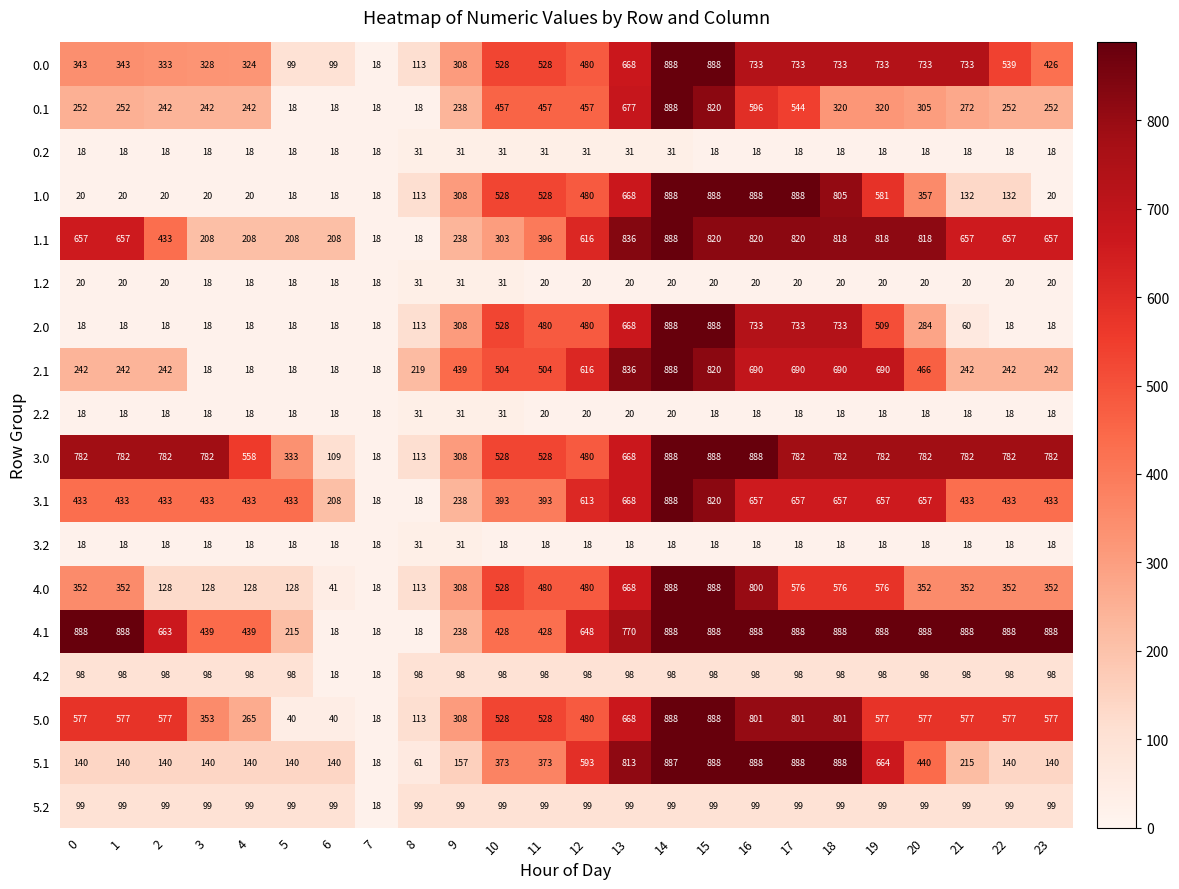

What is the total value across all series at 12?

6709